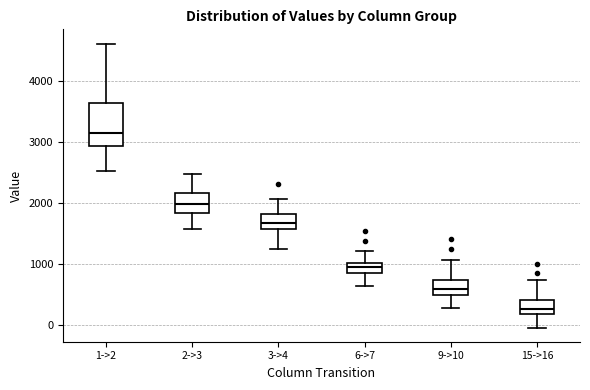

Reading left to right, transcribe this box plot: for each box, give where its median line is, the range the box spans, and where its two whiskers end, as read against the y-axis. The values are not printed on the chart, so give them approximately, as read against the axis.

1->2: median 3100, box 2900 to 3600, whiskers 2500 to 4600
2->3: median 2000, box 1800 to 2200, whiskers 1600 to 2500
3->4: median 1700, box 1600 to 1800, whiskers 1200 to 2100
6->7: median 900, box 800 to 1000, whiskers 600 to 1200
9->10: median 600, box 500 to 700, whiskers 300 to 1100
15->16: median 300, box 200 to 400, whiskers 0 to 700